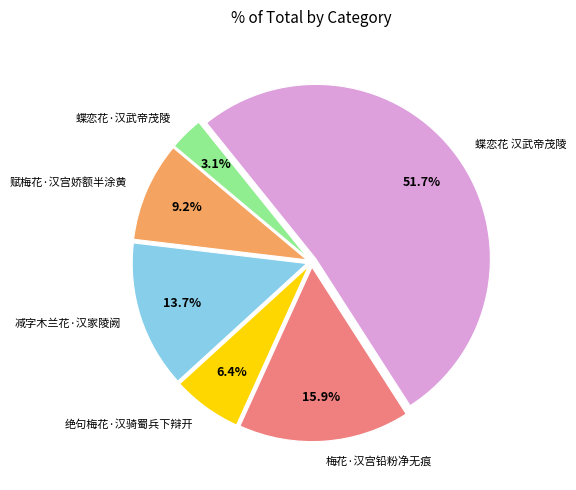

Which category accounts for the majority?

蝶恋花 汉武帝茂陵